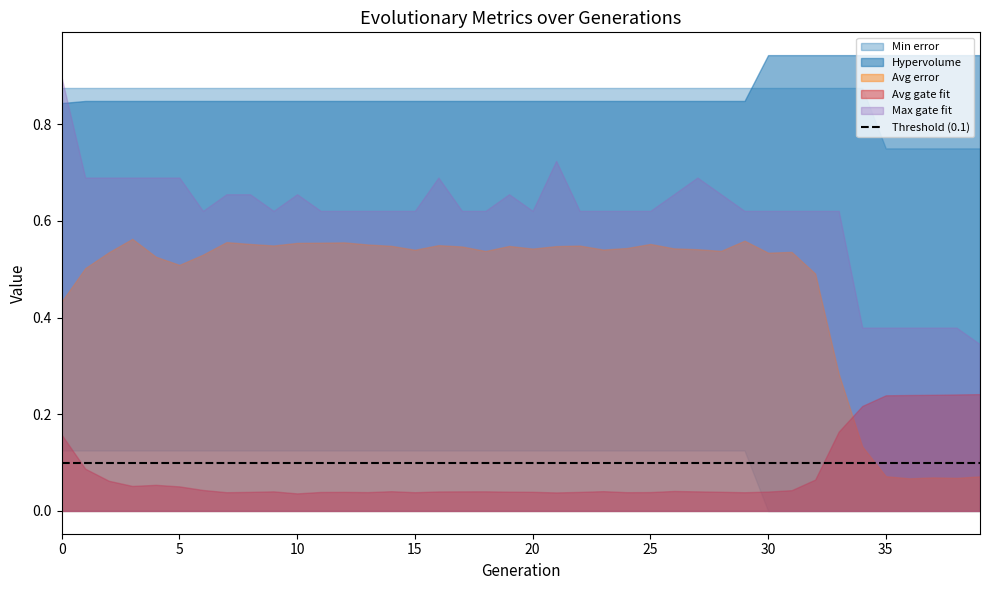

At which category does Avg error reach its first local peak?

3